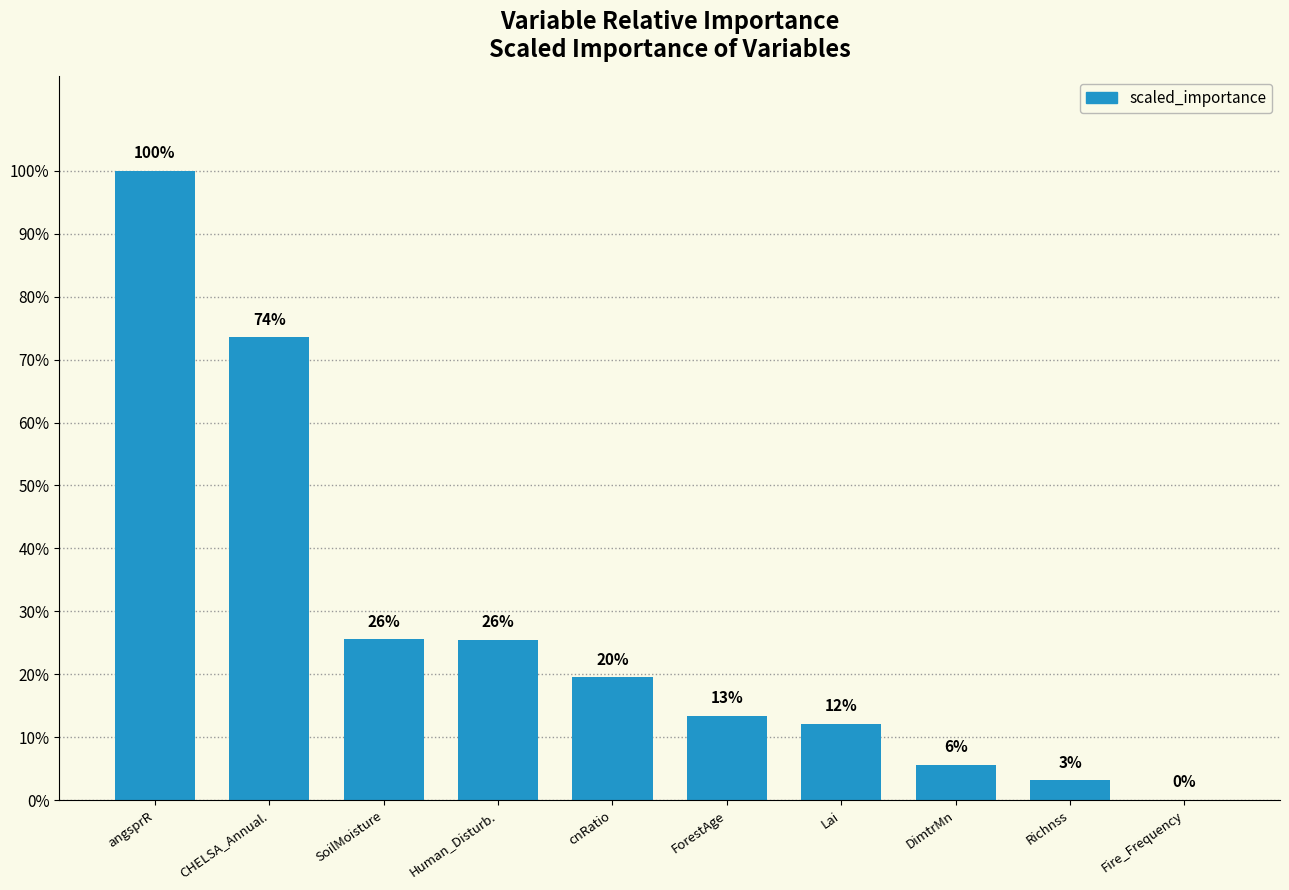

What is the difference between the maximum and minimum values?

1.0